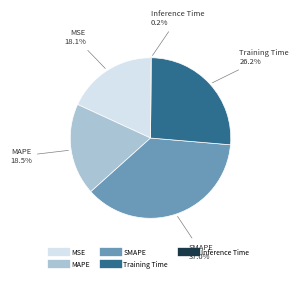

To the nearest percent, what is the difference between the largest and smallest slice percentages?

37%